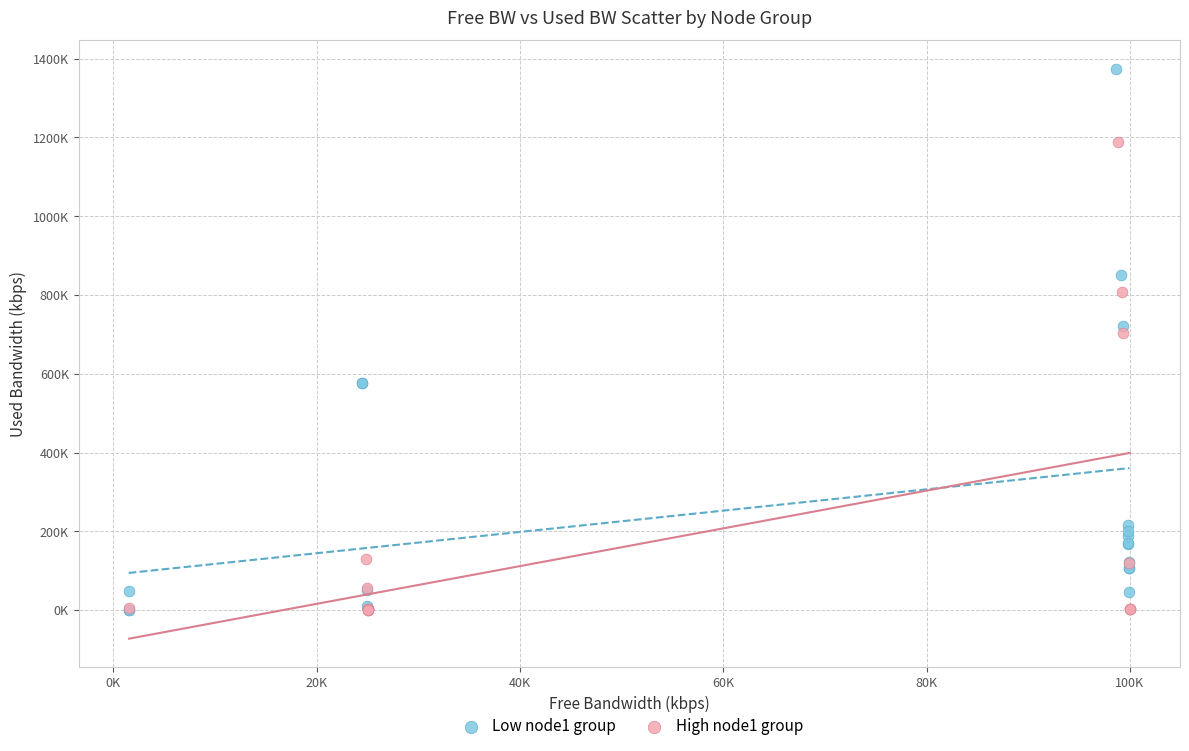

Which series contains the highest Y value?

Low node1 group